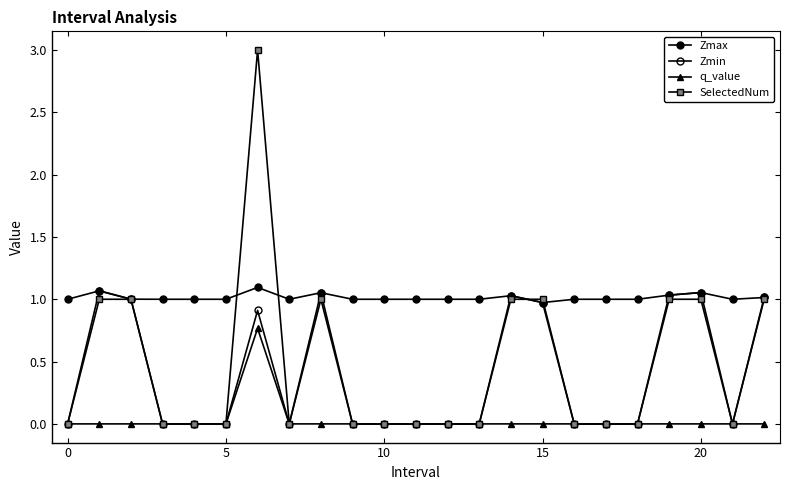

What is the label of the 10th point from the left?

9